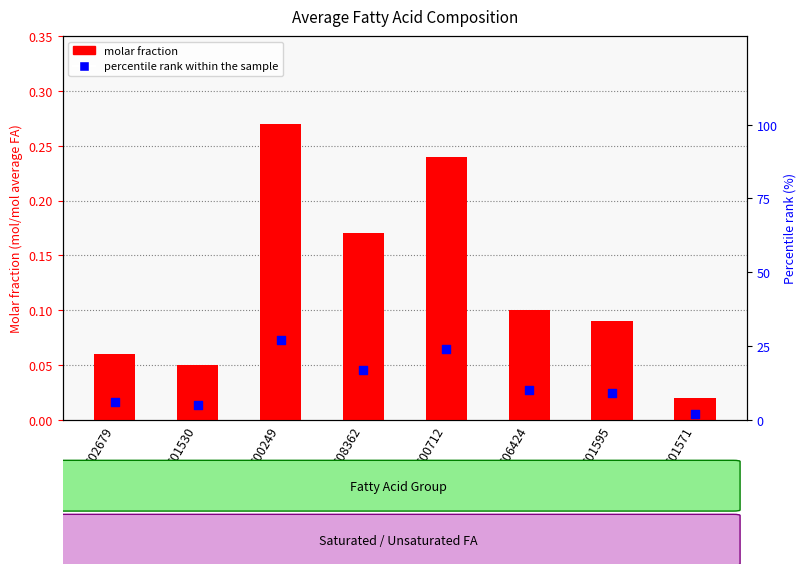

Which series contains the lowest Y value?

Molar fraction